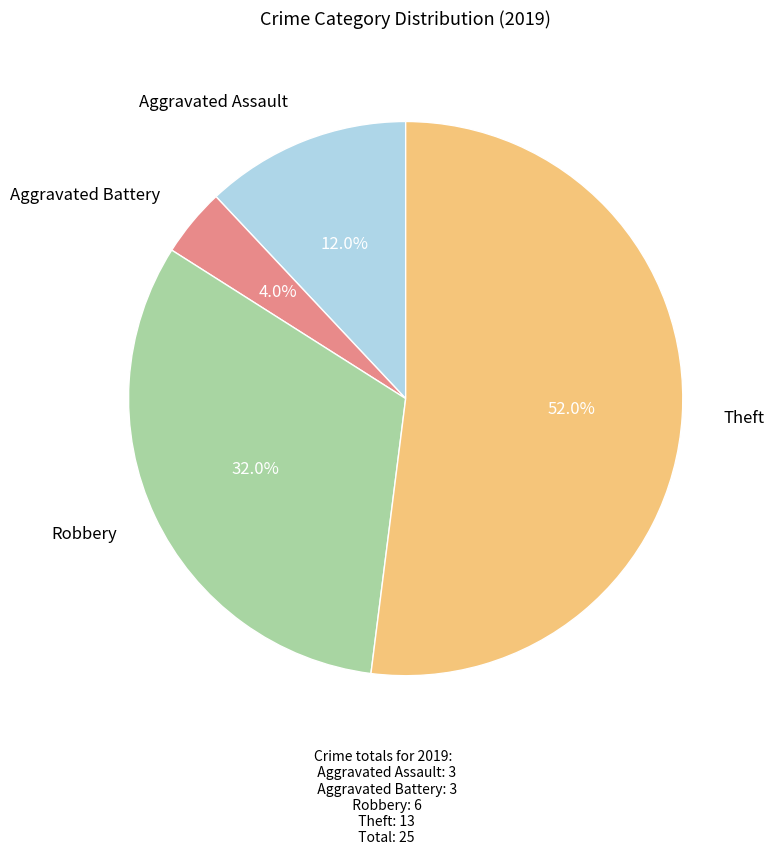

How many segments does this pie chart have?

4